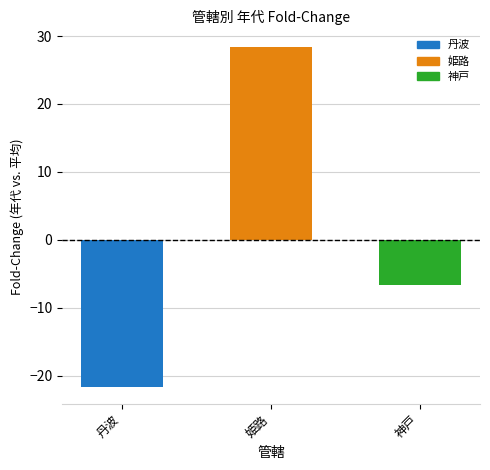

The value at 丹波 is -21.7. True or false?

True